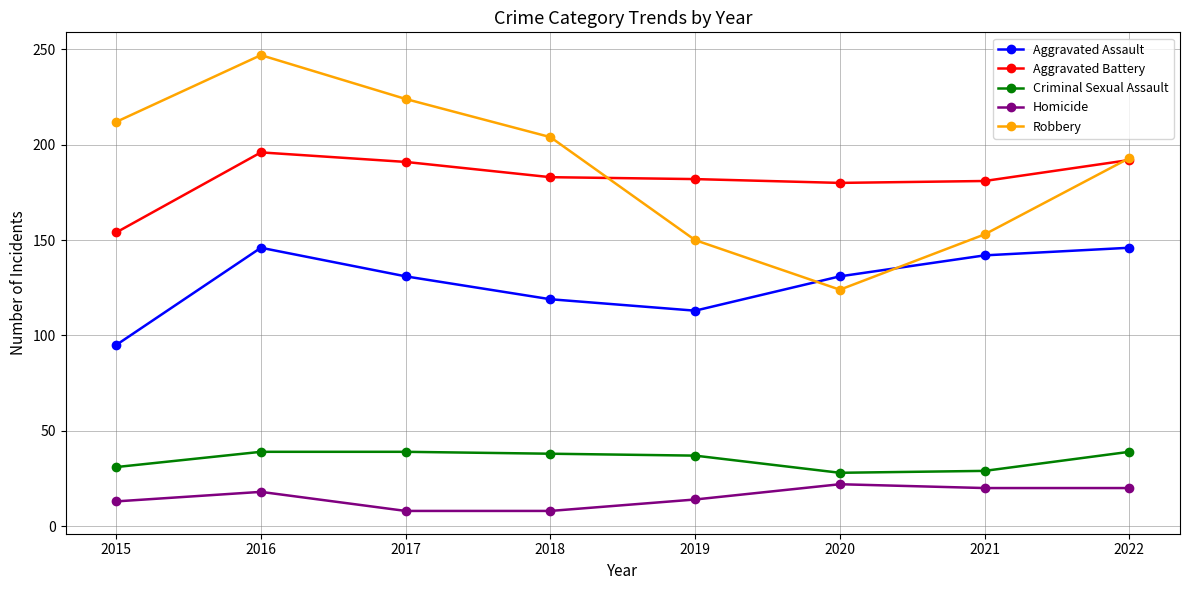

Does the chart display data point markers on the line(s)?

Yes